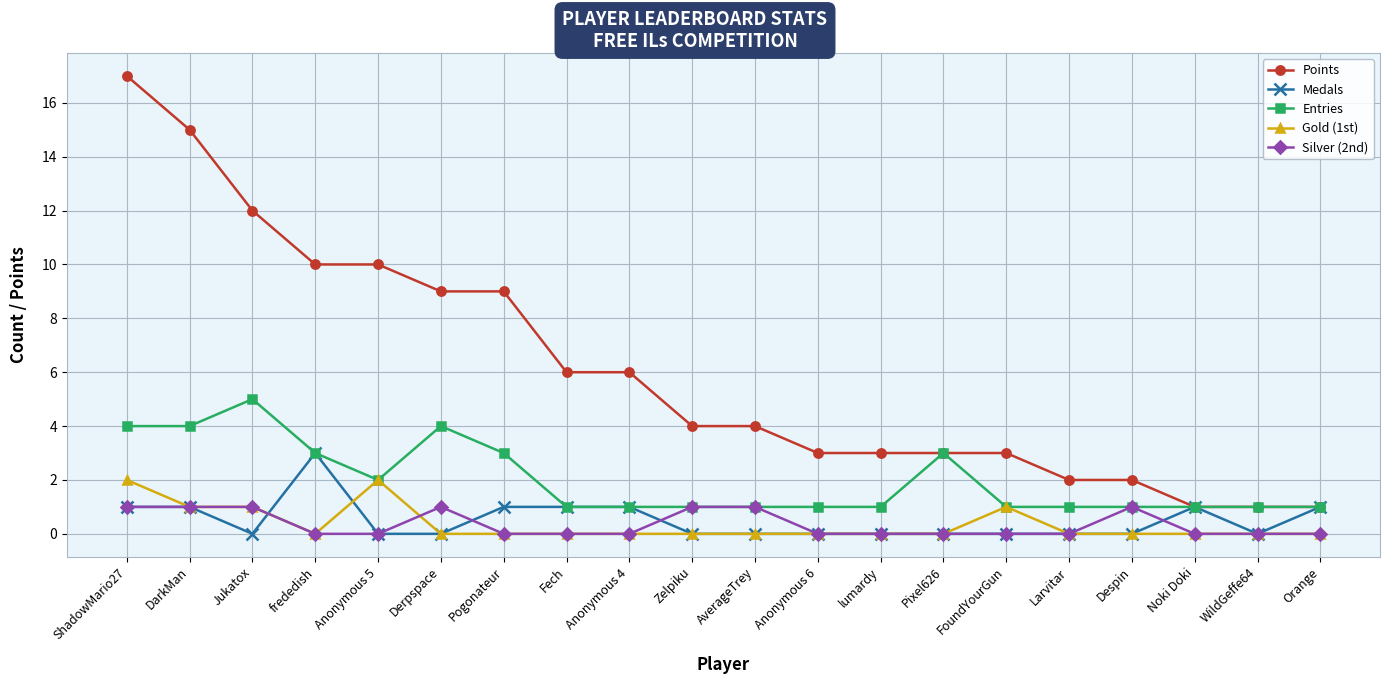

What is the label of the 20th point from the left?

Orange